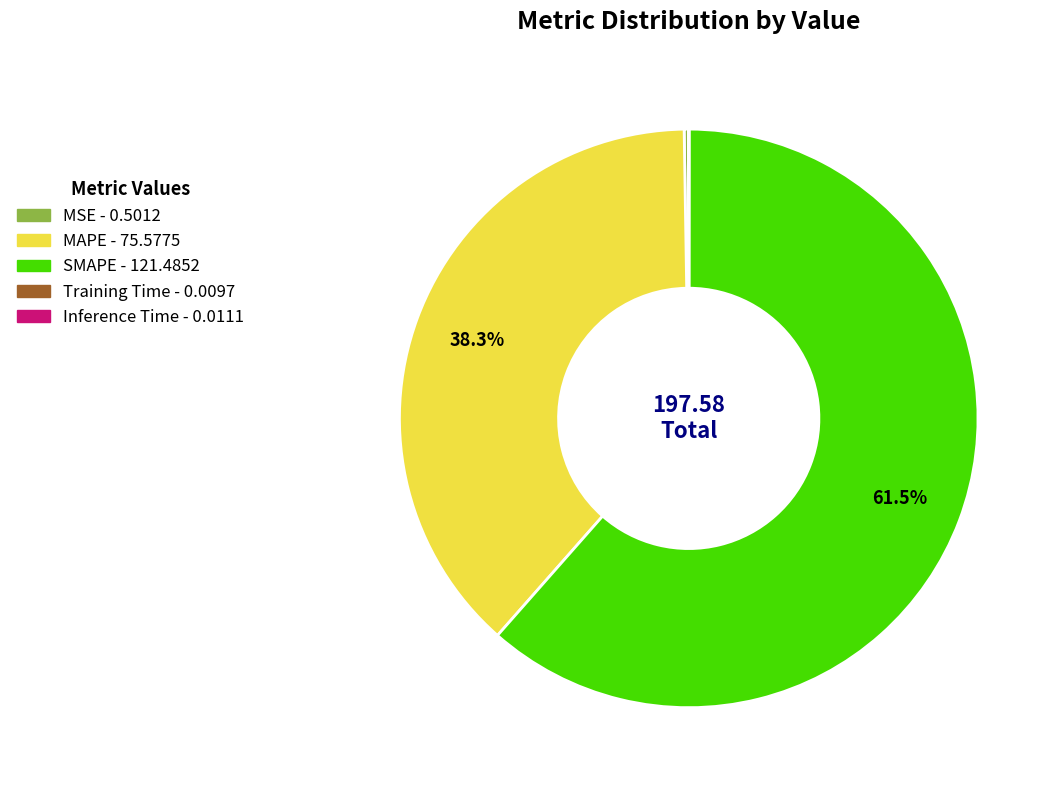

Is the sum of SMAPE and MAPE greater than half?

Yes